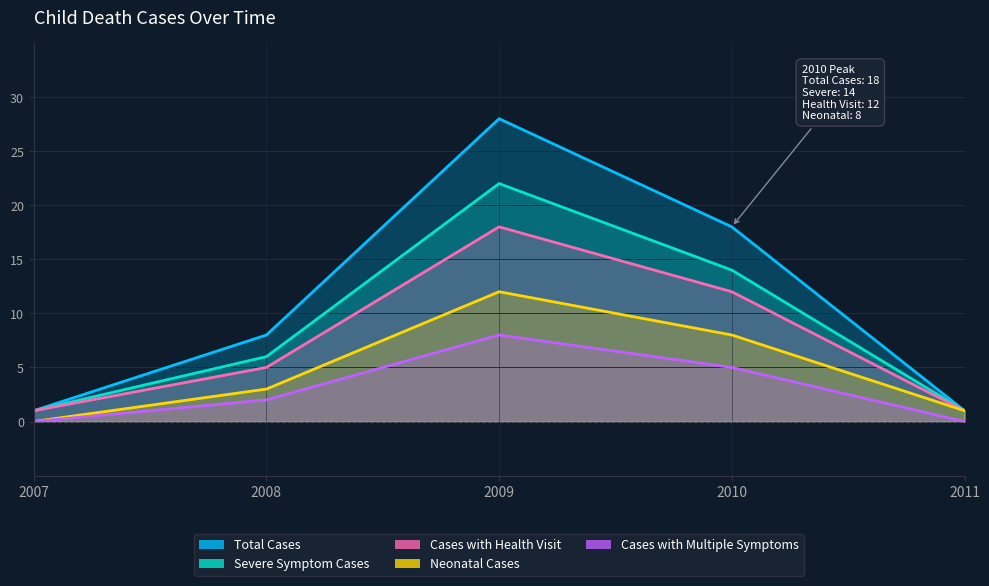

Which has a higher value, 2009 or 2011?

2009